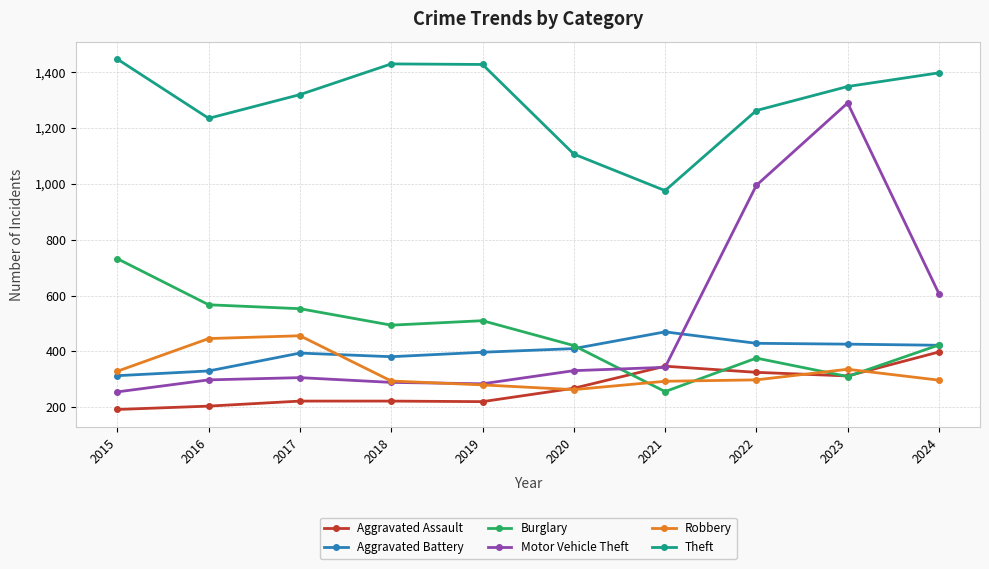

How many intersections are there between Robbery and Motor Vehicle Theft?

1